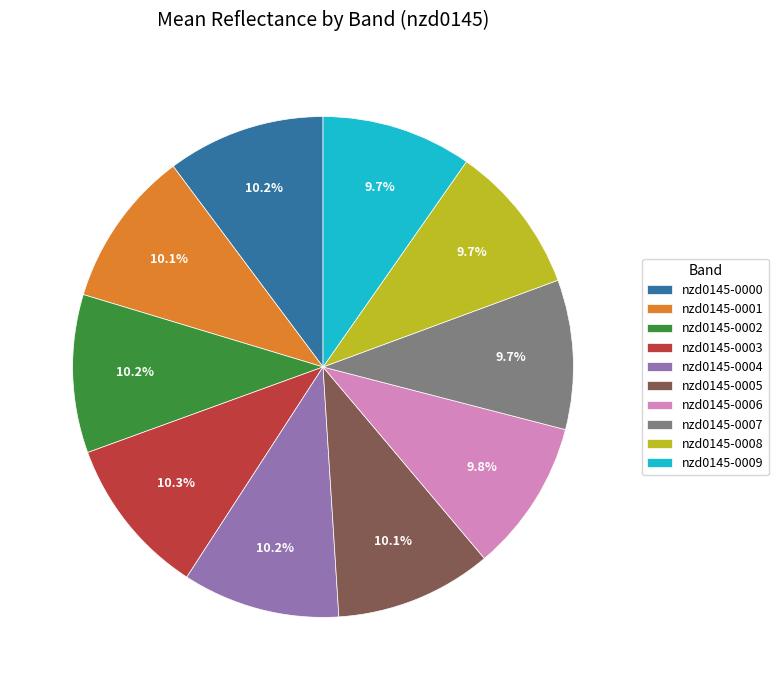

Approximately how many times larger is the value at nzd0145-0006 compared to nzd0145-0004?

1.0